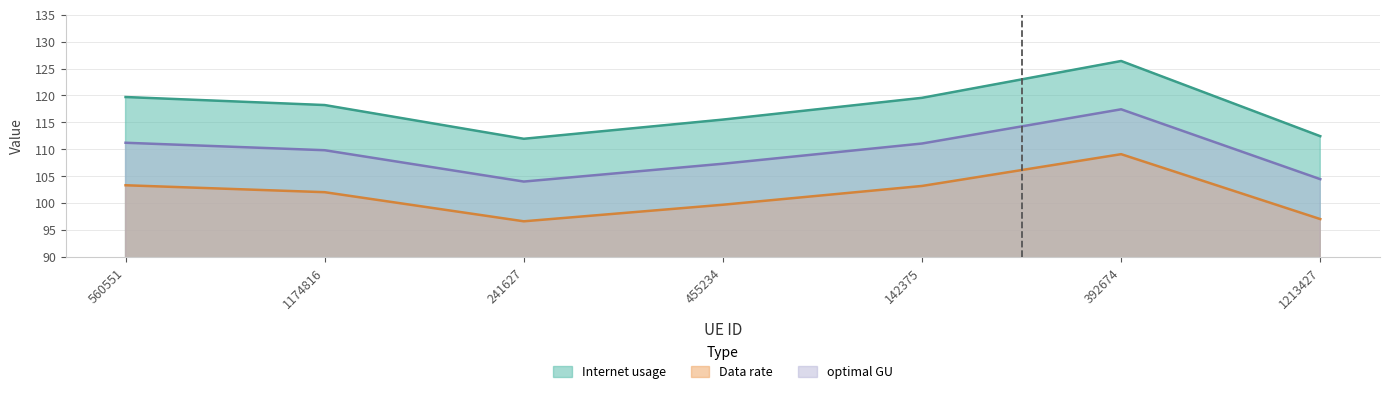

What are all the series names shown in the legend?

Internet usage, Data rate, optimal GU